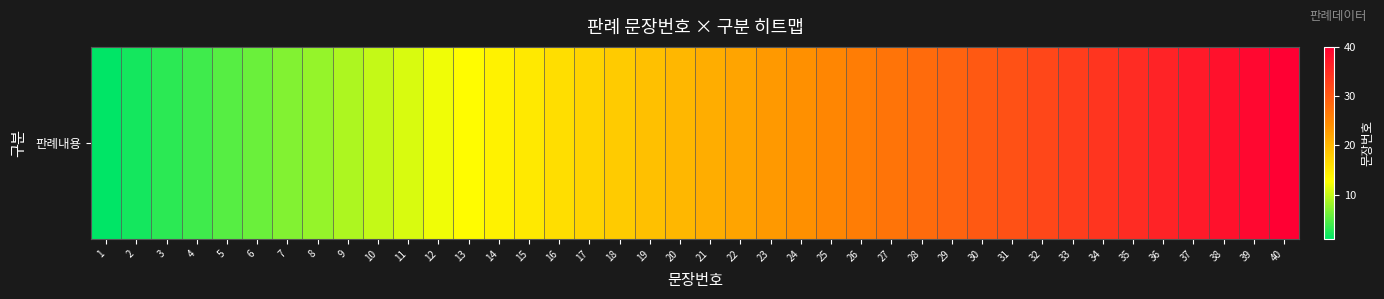

What is the difference between the maximum and minimum values?

39